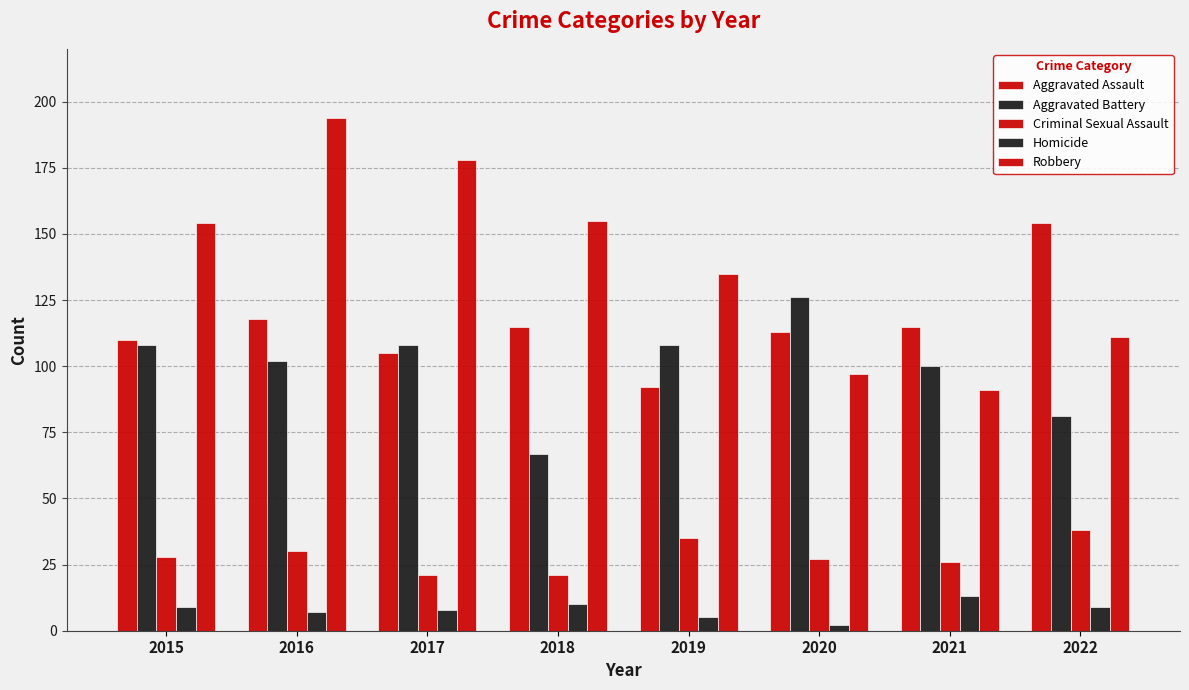

Which series changed the most between 2016 and 2022?

Robbery